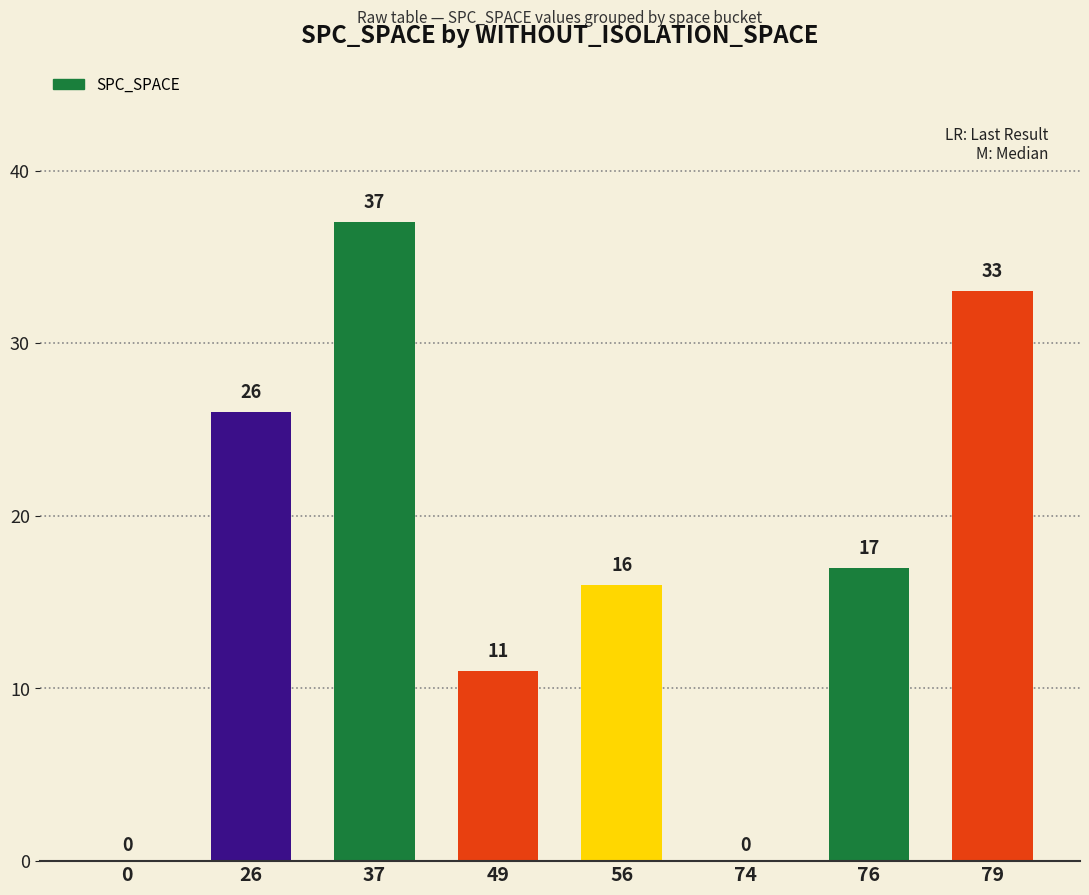

True or false: the data shows 17 at 76.

True